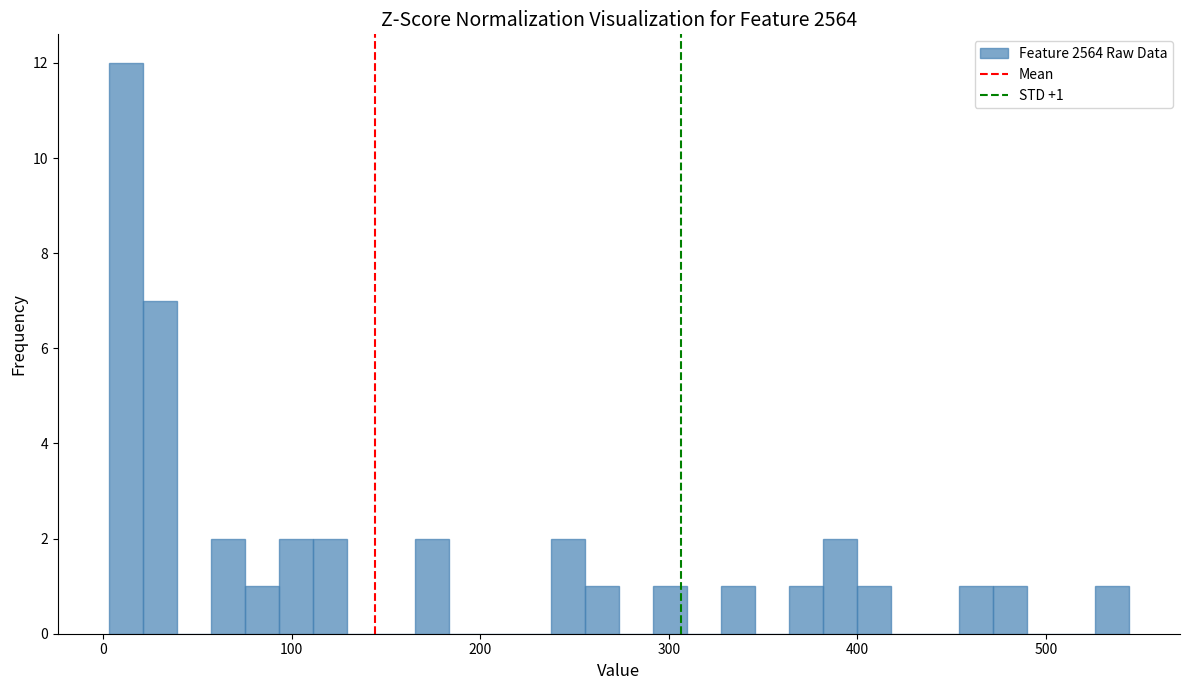

Read against the x-axis, roughly where is the centre of the tallest bar?

10